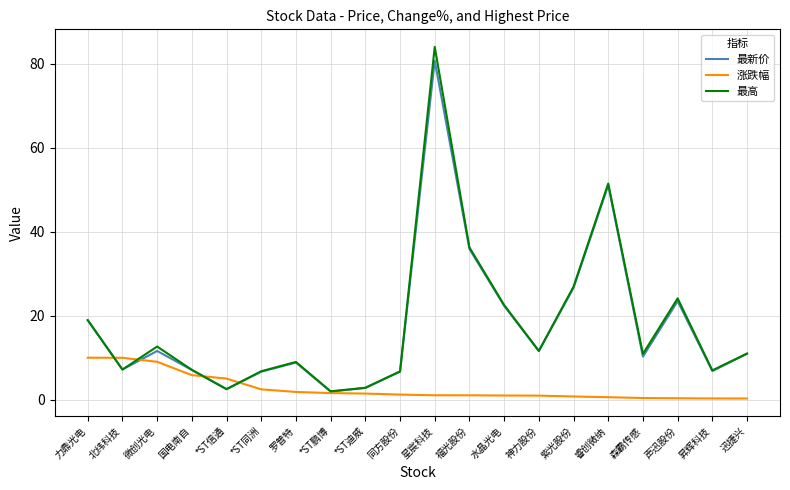

What is the total value across all series at 国电南自?

20.0